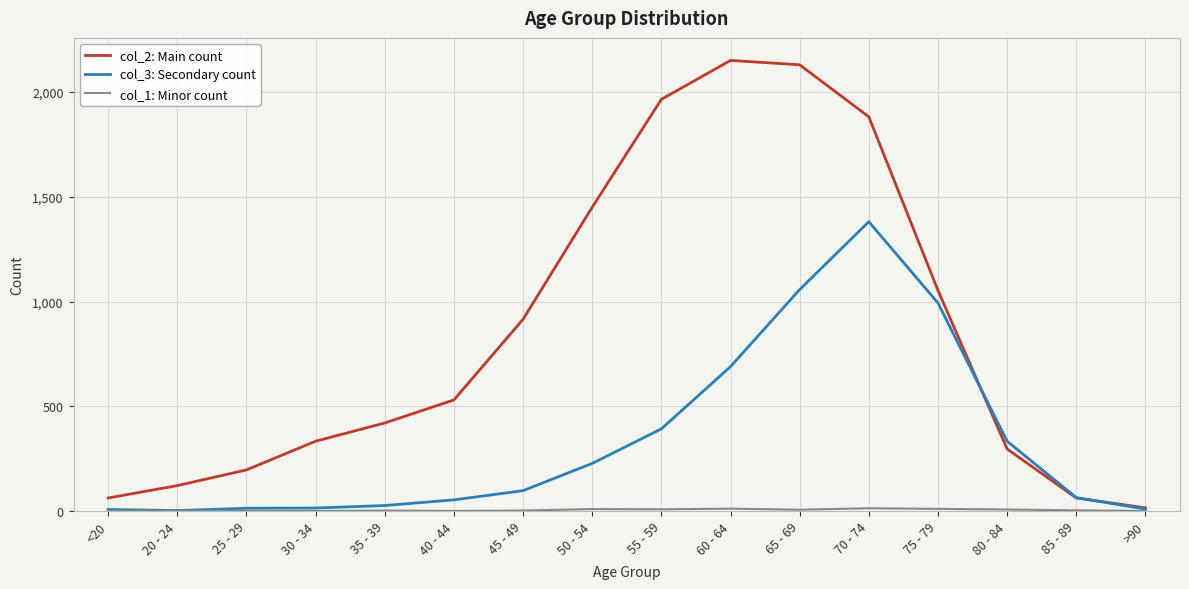

What is the total value across all series at 80 - 84?

636